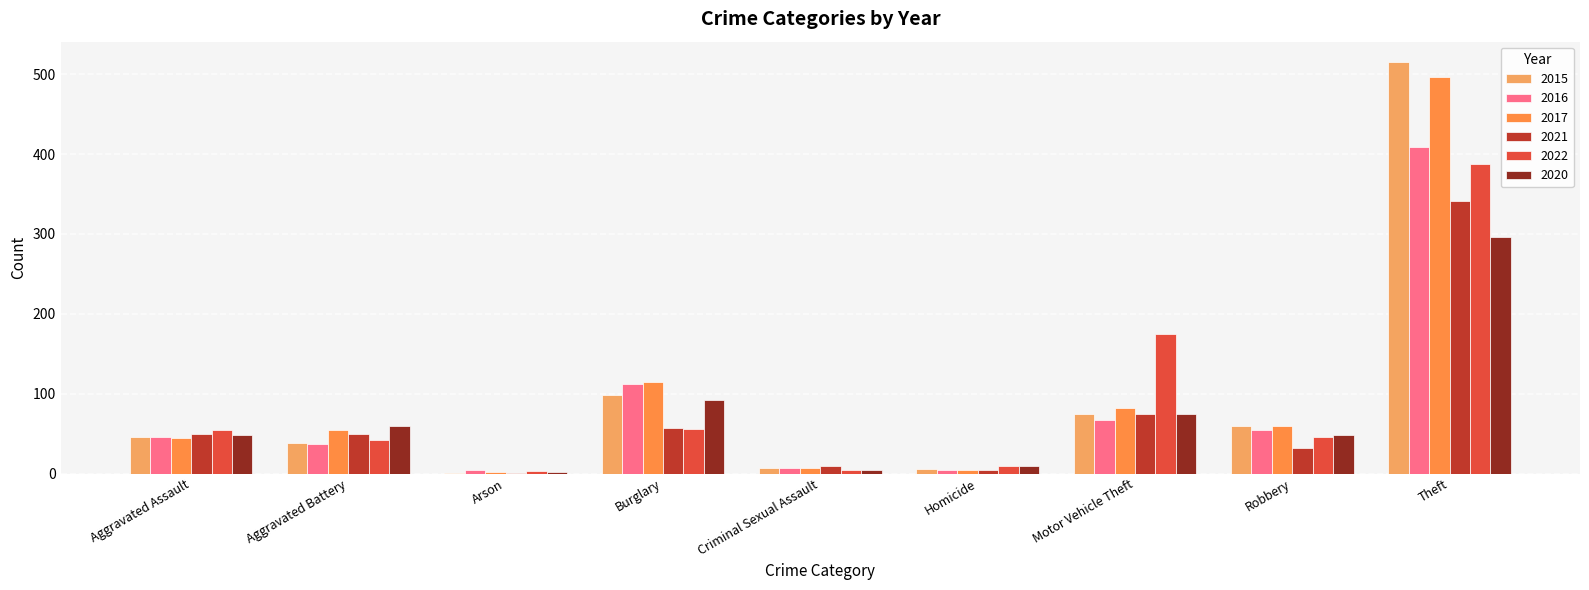

The 2021 series shows 2 at Homicide. True or false?

False